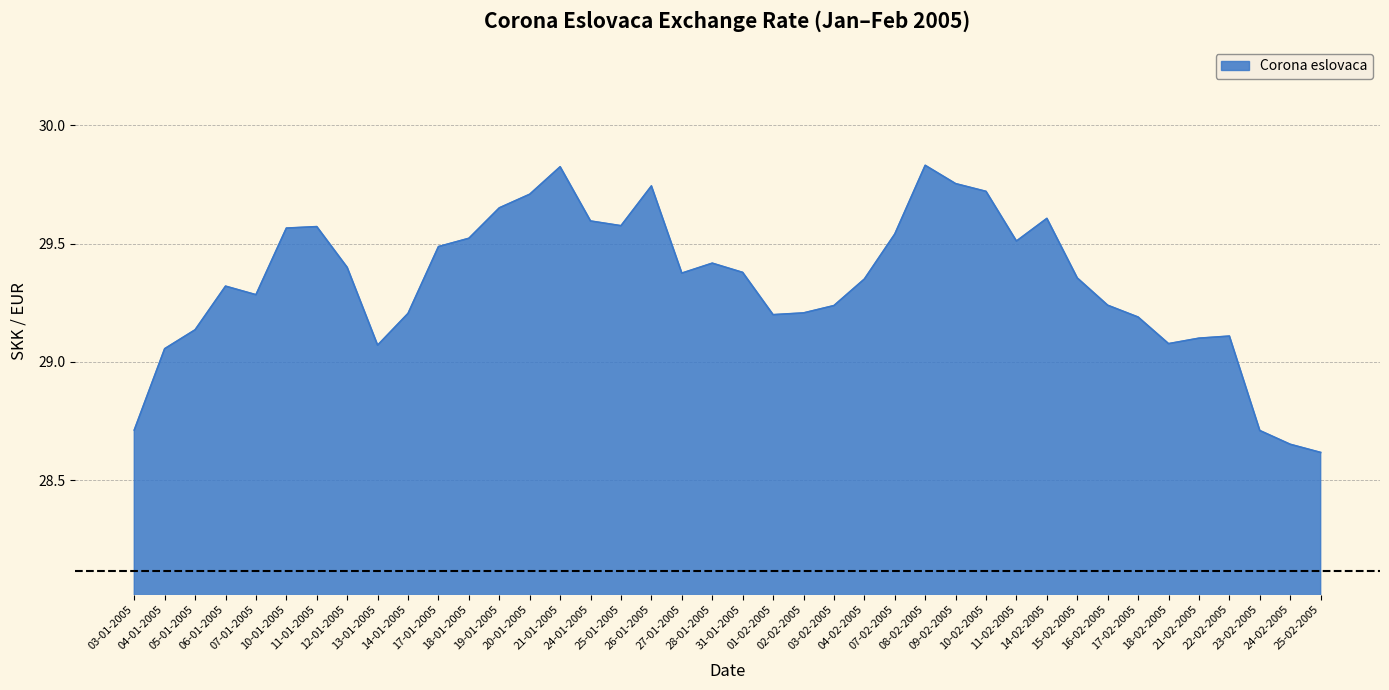

The value at 23-02-2005 is 28.7. True or false?

True